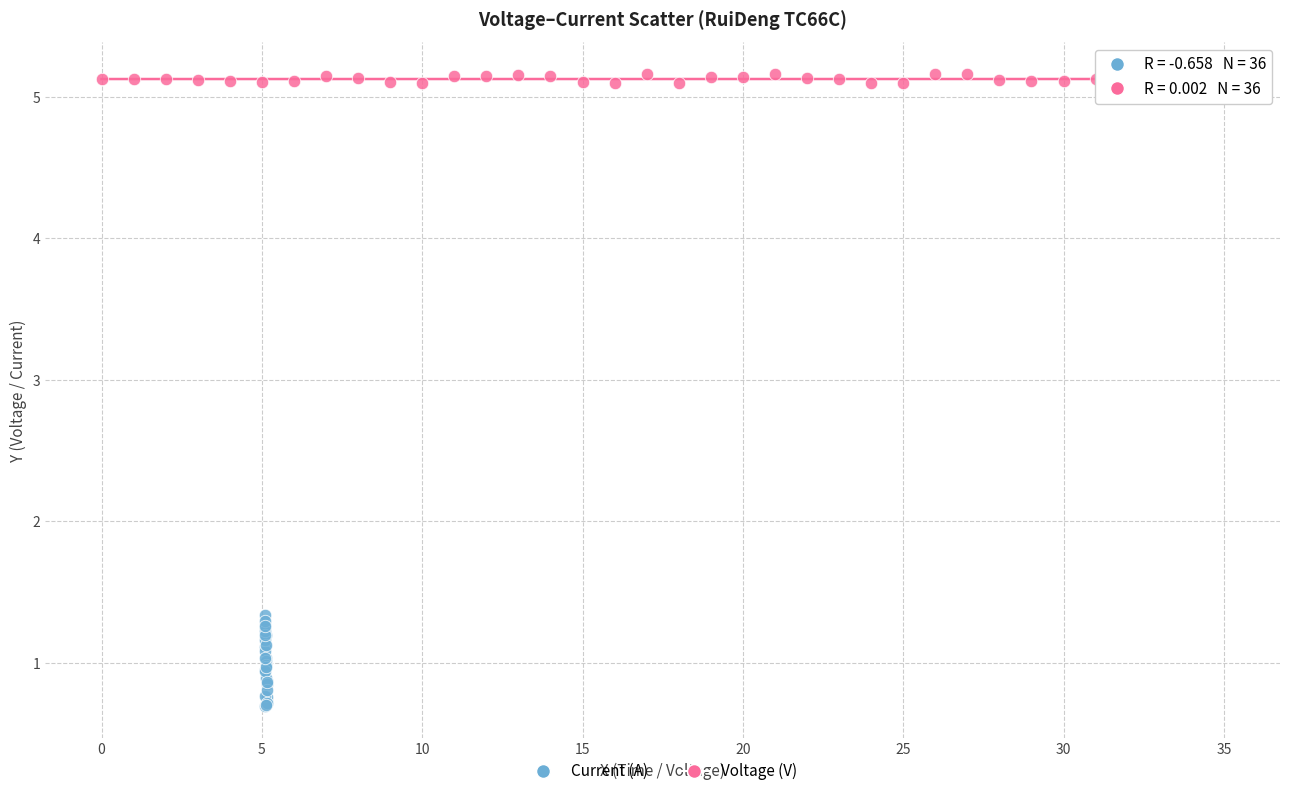

Which series contains the lowest Y value?

Current (A)